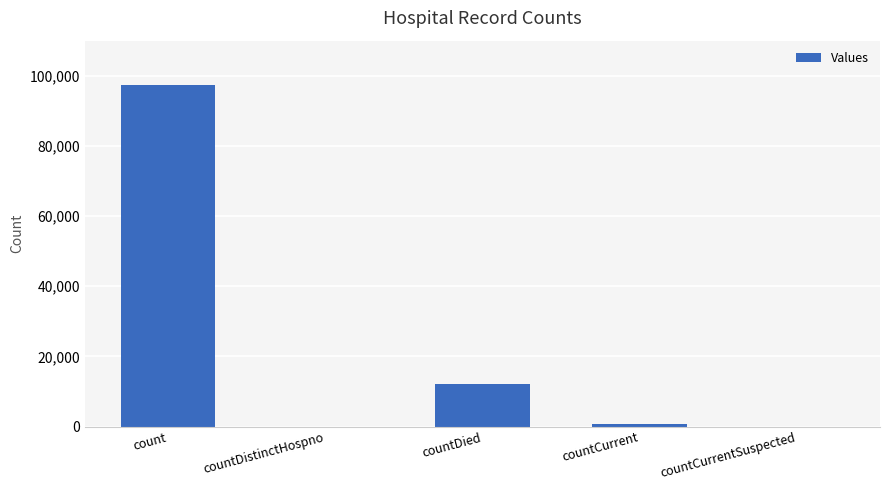

Reading left to right, extract all data points from this chart.

count=97480	countDistinctHospno=0	countDied=12070	countCurrent=738	countCurrentSuspected=0